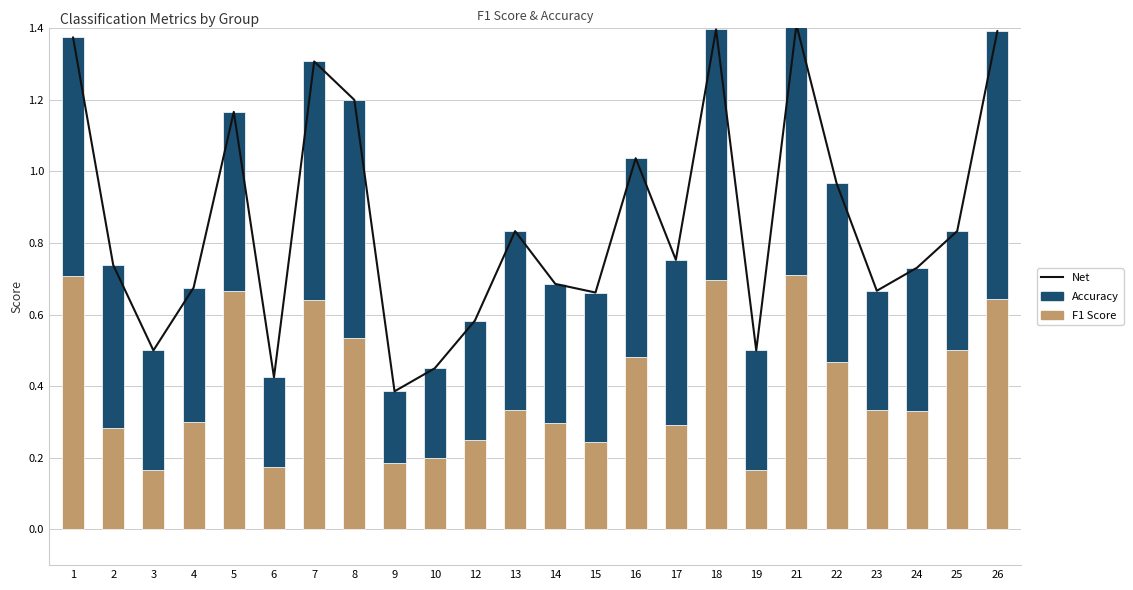

Is it true that accuracy equals 0.7 at 7?

True